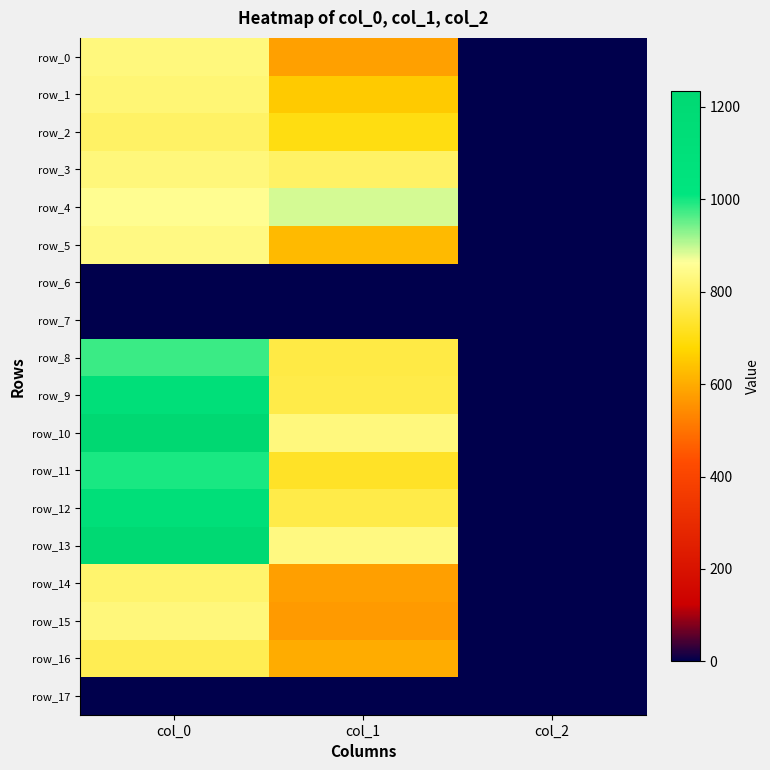

What is the sum of all row_12 values?

1878.1